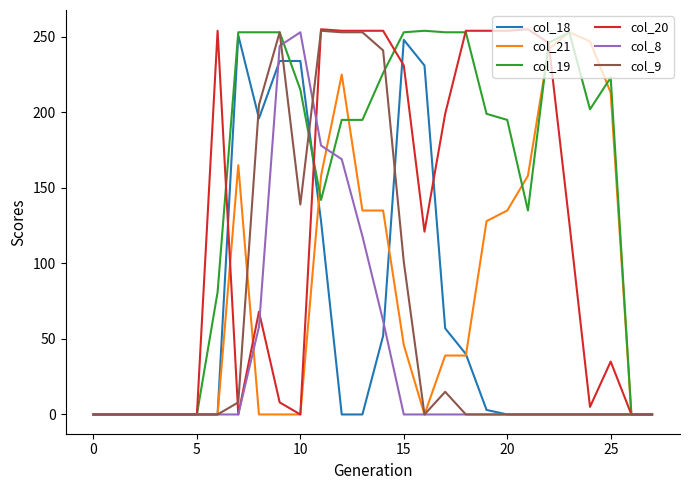

What is the greatest value displayed?

255